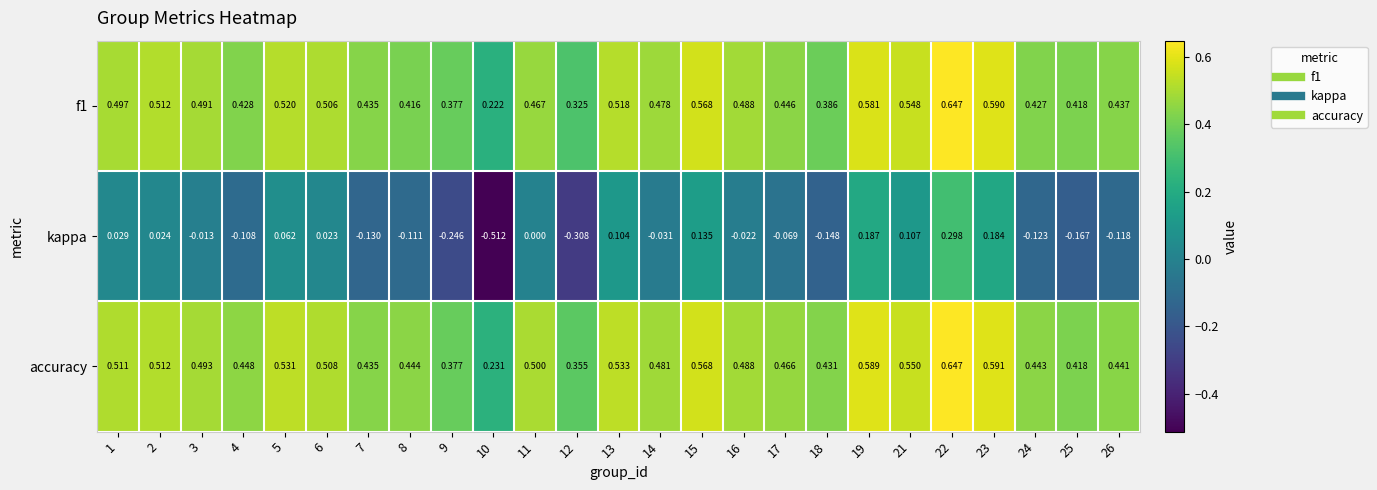

Is the value of kappa at 18 greater than the value of accuracy at 14?

No